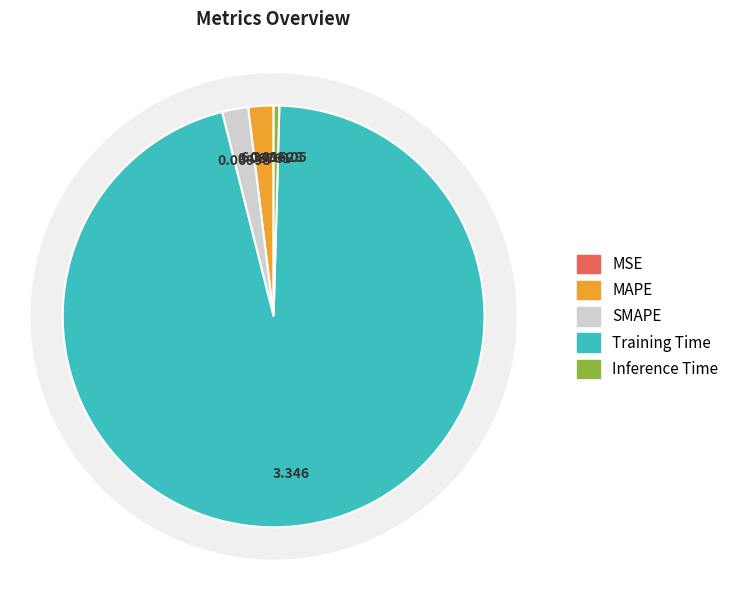

Count the number of slices in the pie.

5